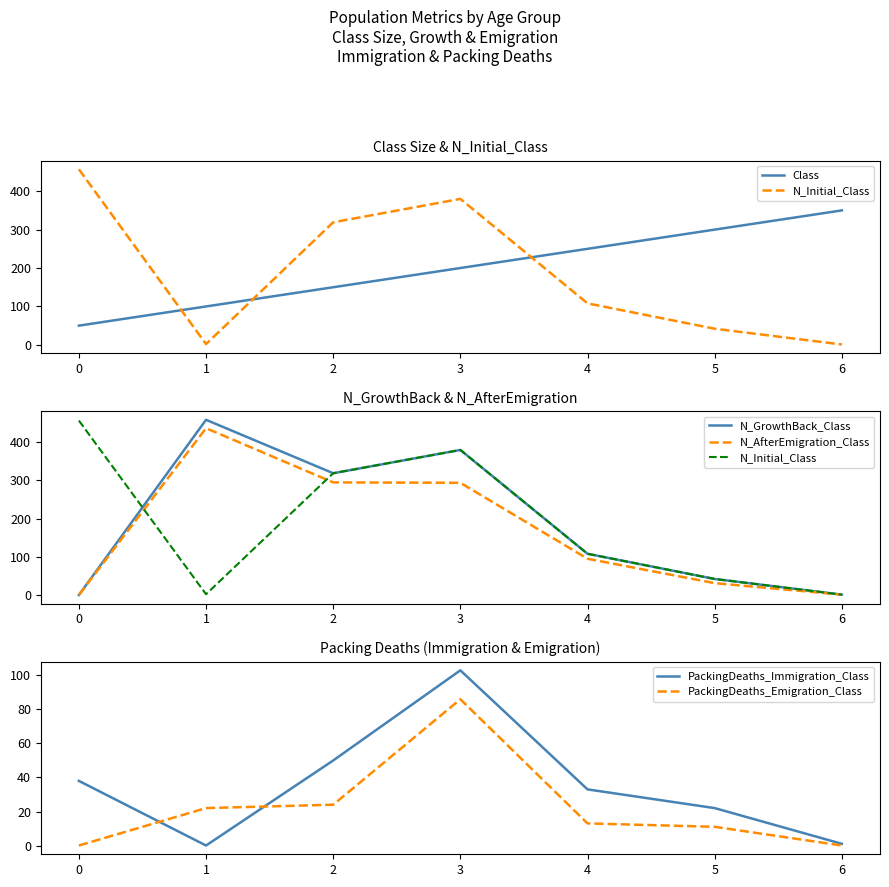

What is the total value across all series at 4?

607